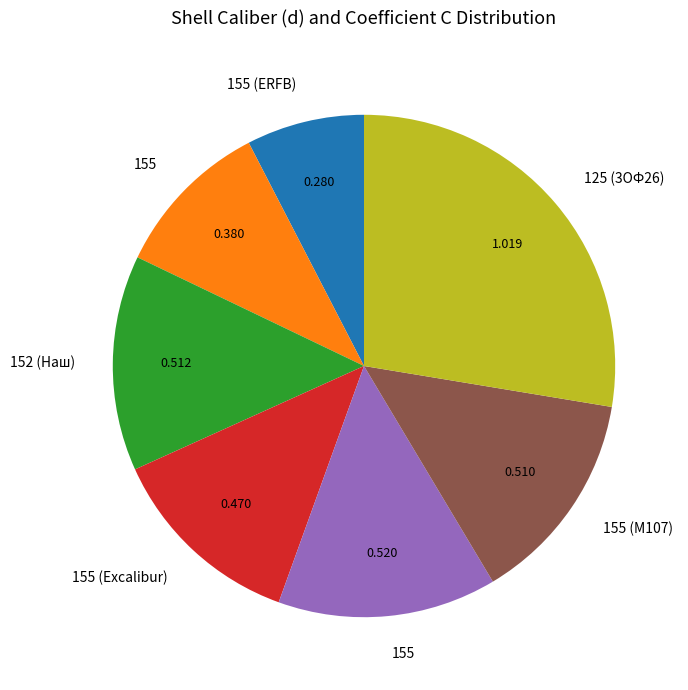

Is there any slice that represents more than half of the pie?

No